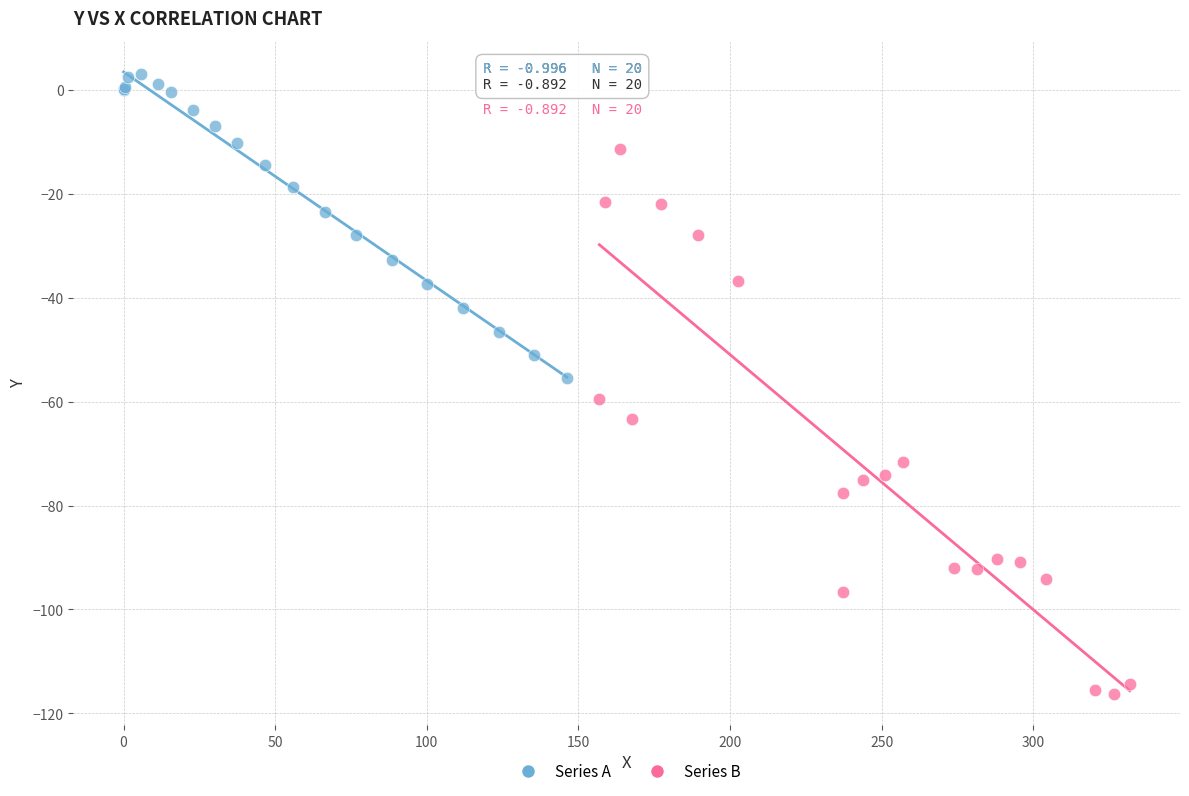

Which series reaches the minimum Y coordinate?

Series B